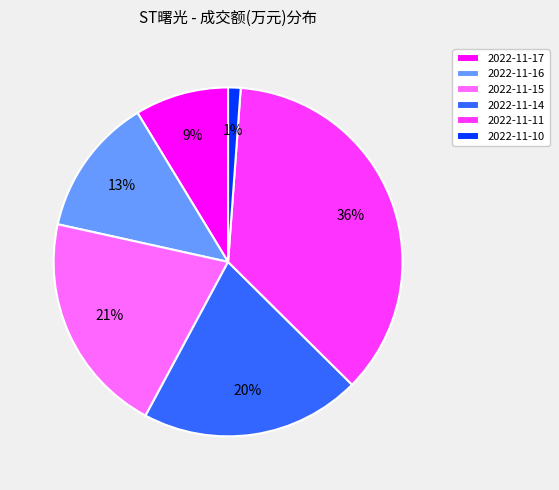

Between 2022-11-16 and 2022-11-14, which is larger?

2022-11-14